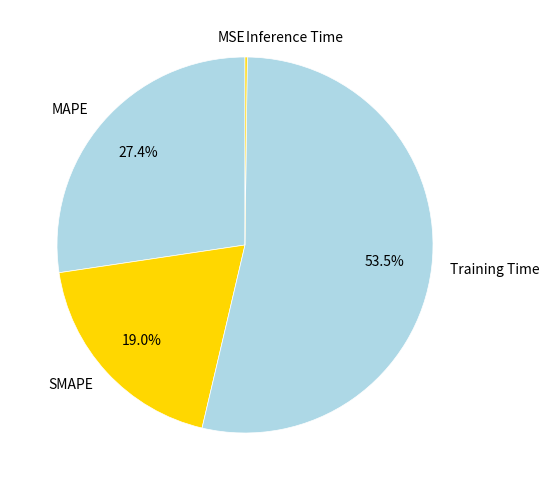

Which has a higher value, SMAPE or Training Time?

Training Time